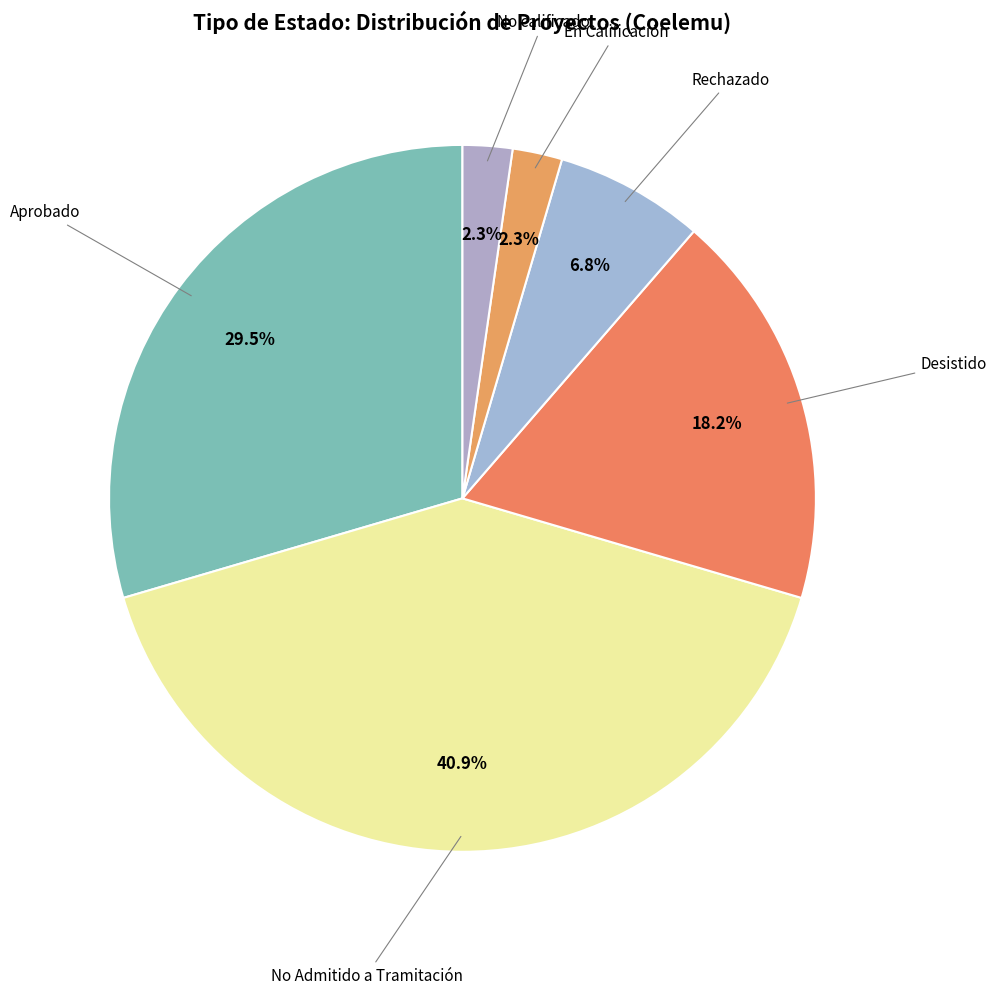

To the nearest percent, what is the difference between the largest and smallest slice percentages?

39%